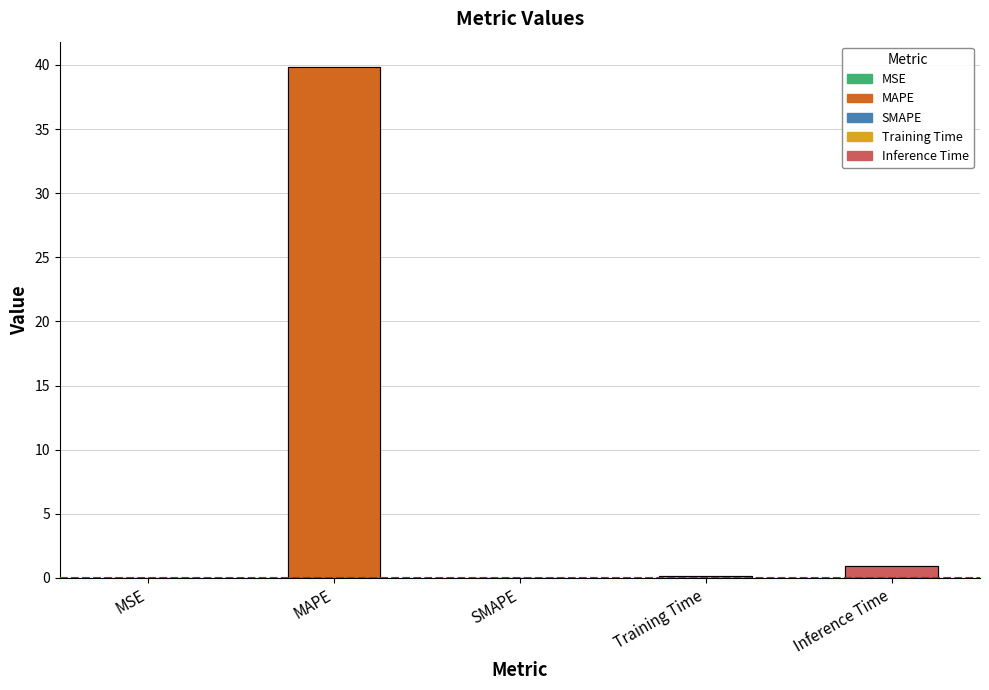

Which has a higher value, Training Time or Inference Time?

Inference Time